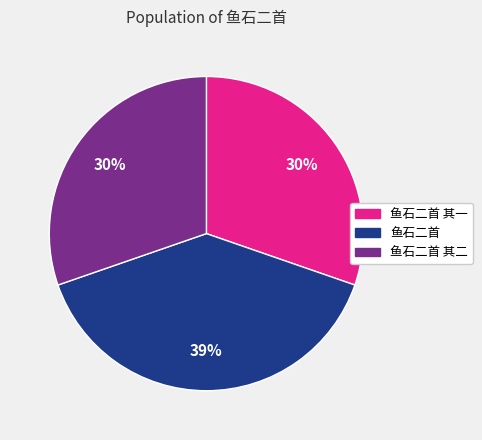

To the nearest percent, what is the difference between the 鱼石二首 其二 and 鱼石二首 slice percentages?

9%